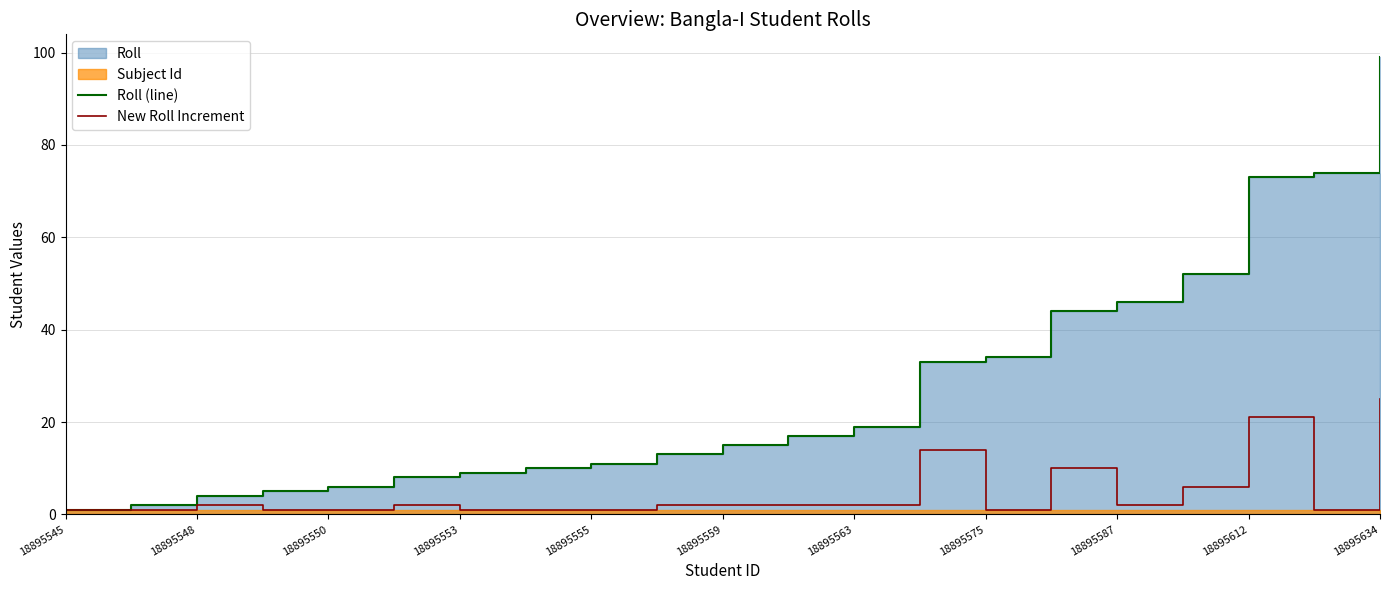

True or false: New Roll Increment has a value of 10 at 18895634.

False